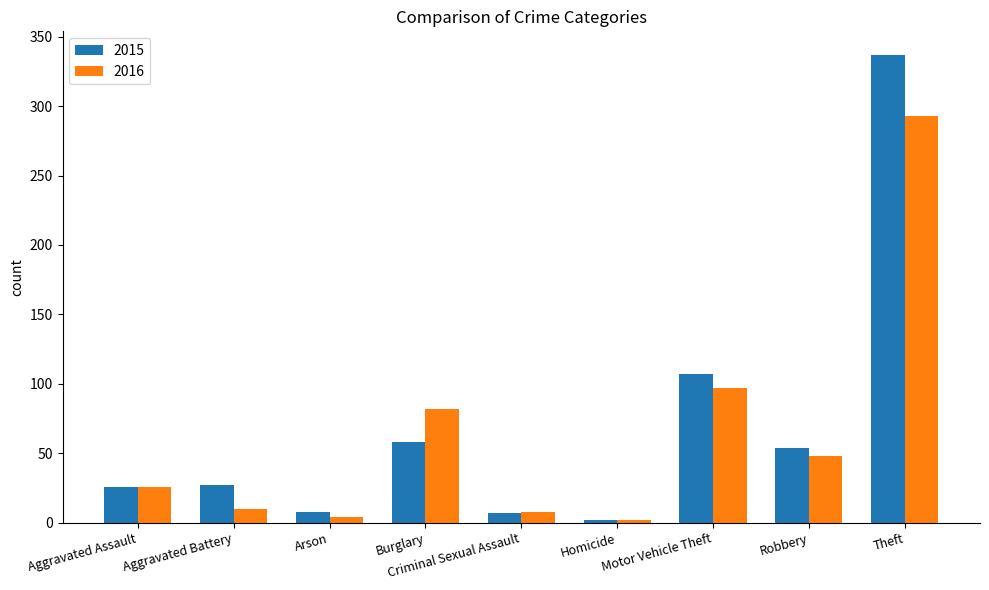

Is the value of 2016 at Theft greater than the value of 2015 at Robbery?

Yes